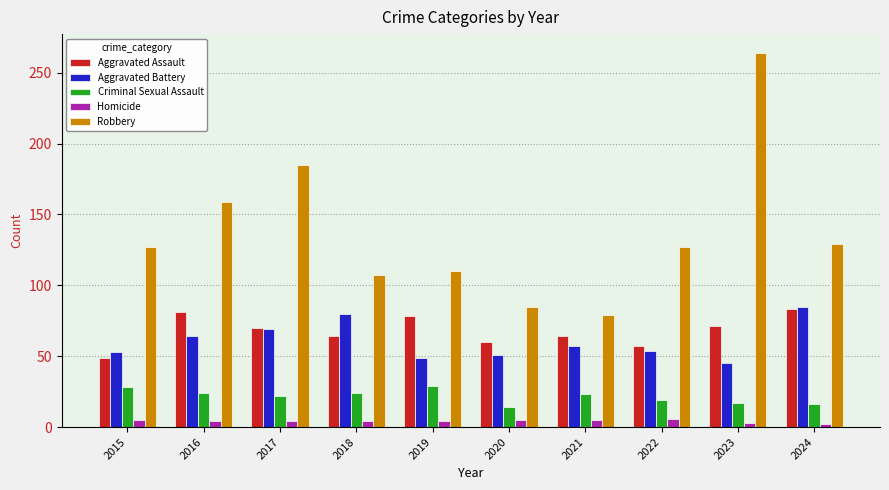

How many data points in Aggravated Battery are less than 57?

5